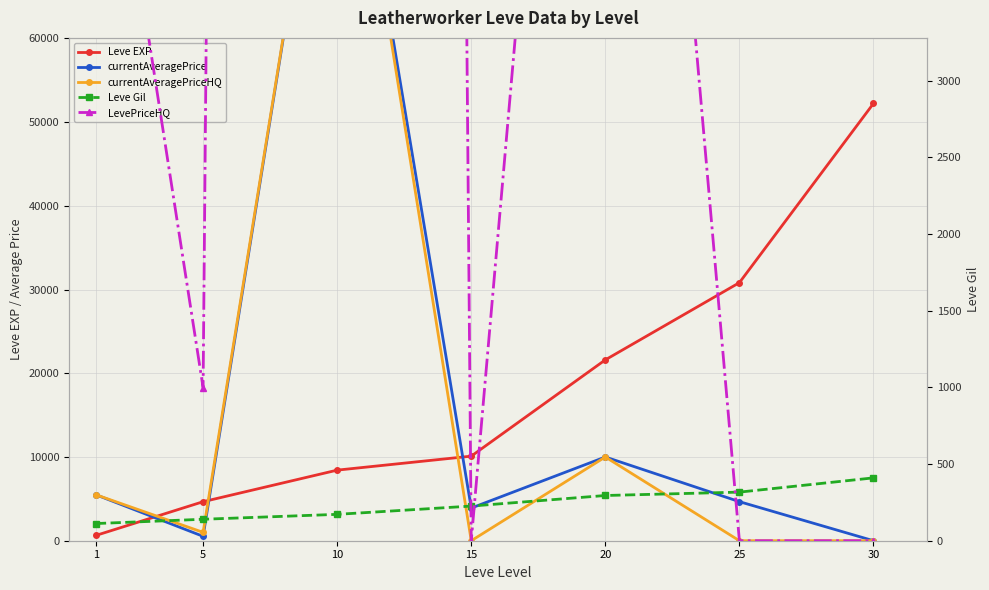

What is the total value across all series at 1?

17227.0